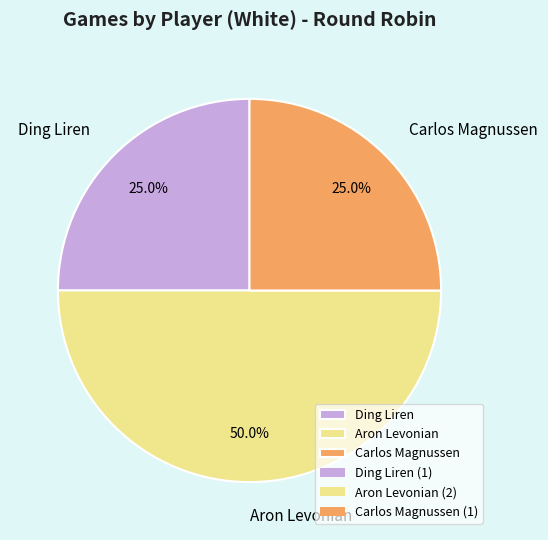

Does Ding Liren represent more than half of the total?

No